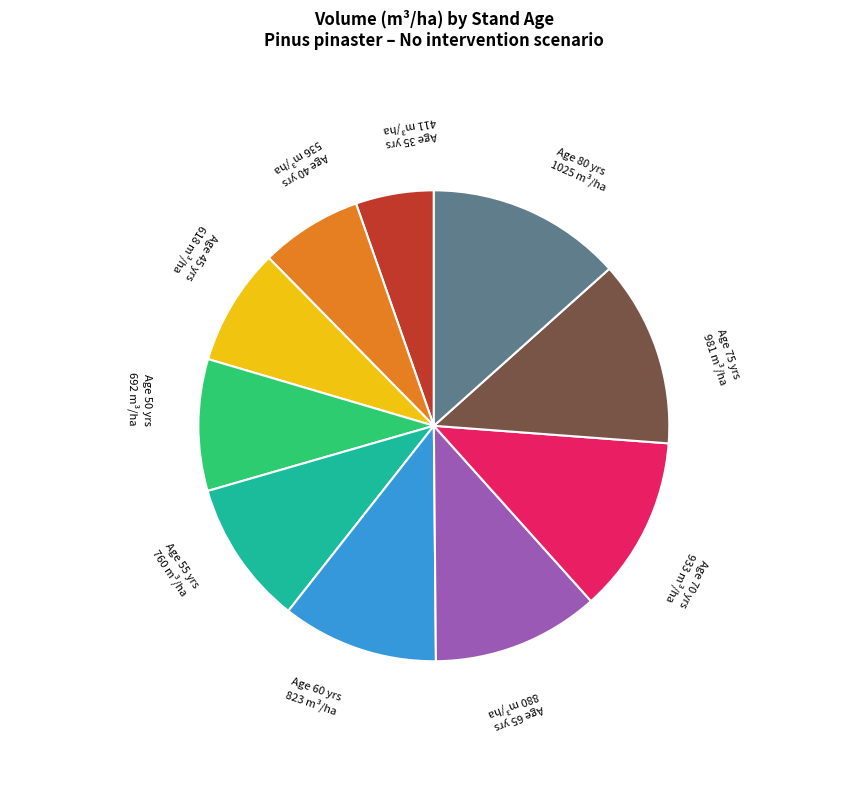

Approximately how many times larger is the value at Age 60 compared to Age 35?

2.0